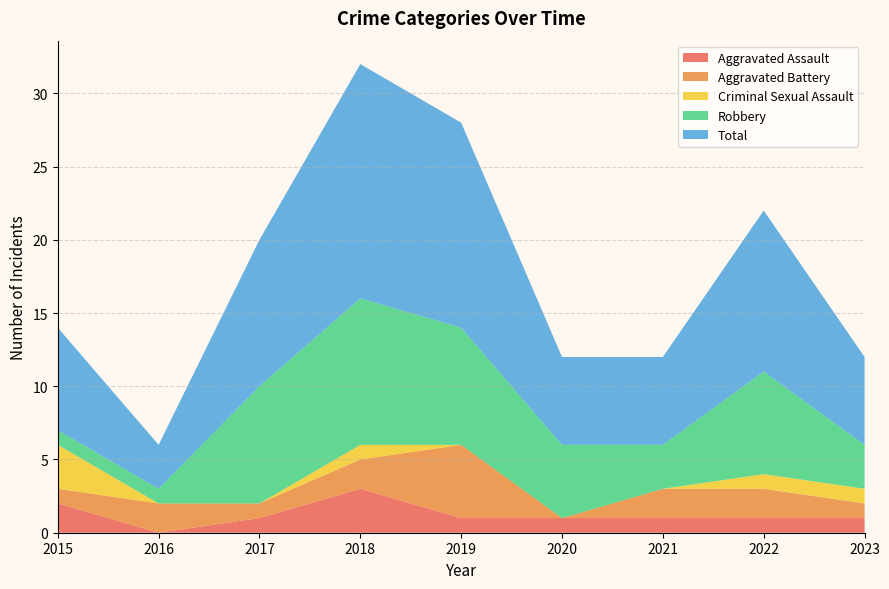

Reading right to left, what are all the values shown in this chart?

Aggravated Assault: 1	1	1	1	1	3	1	0	2
Aggravated Battery: 1	2	2	0	5	2	1	2	1
Criminal Sexual Assault: 1	1	0	0	0	1	0	0	3
Robbery: 3	7	3	5	8	10	8	1	1
Total: 6	11	6	6	14	16	10	3	7